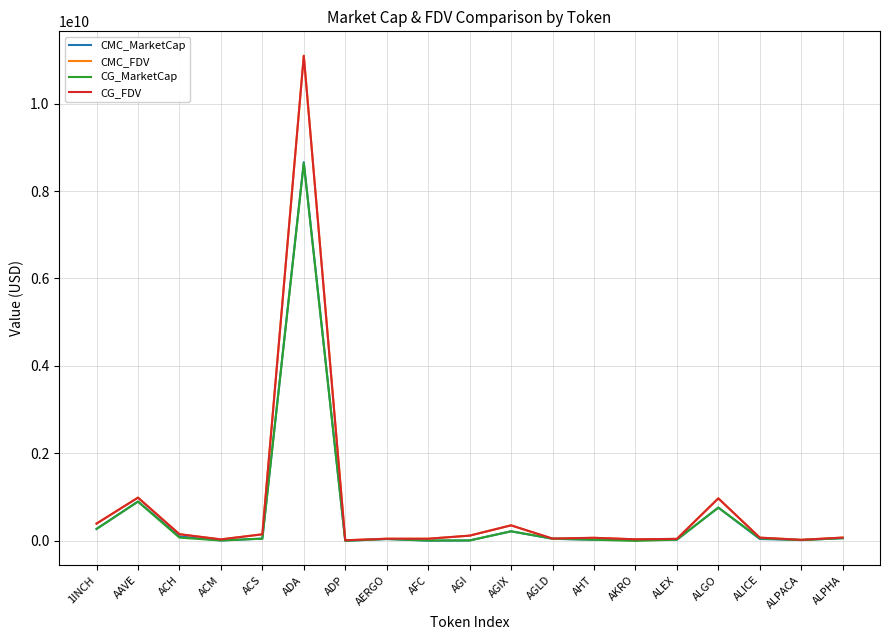

Where does the CMC_MarketCap series first go above 44838445?

1INCH